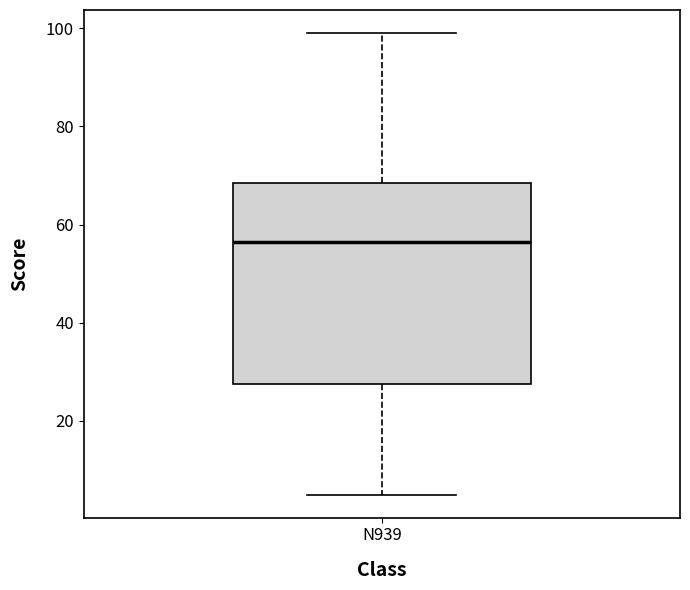

Read this box plot against the y-axis: the position of the median line, the range covered by the box, and the ends of both whiskers. The values are not printed on the chart, so give them approximately, as read against the axis.

median 56, box 28 to 68, whiskers 6 to 100